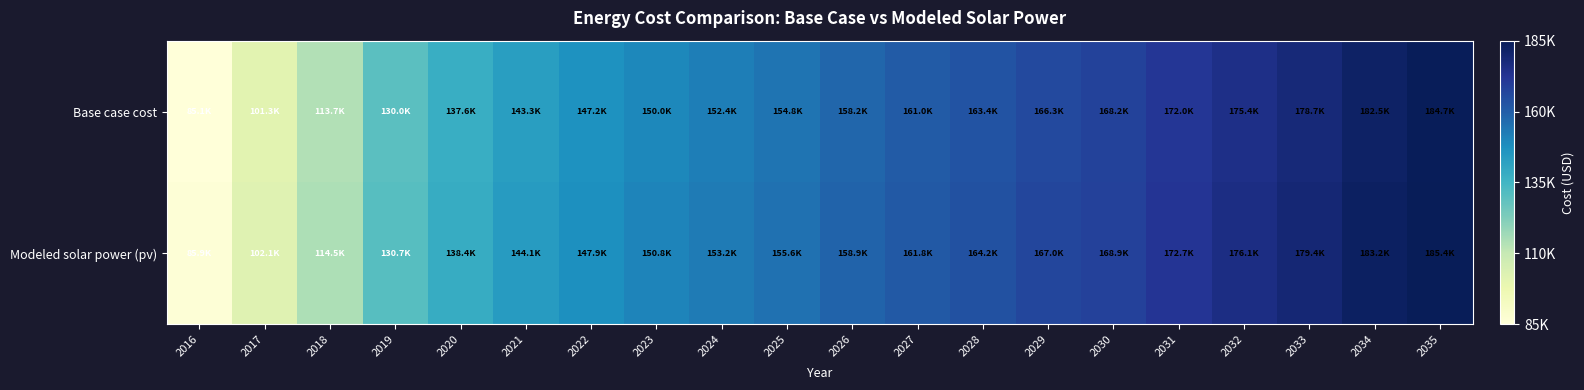

Reading right to left, extract all data points from this chart.

Base case cost: 2035=184711.8	2034=182525.6	2033=178703.1	2032=175358.3	2031=172013.6	2030=168191.1	2029=166279.8	2028=163413.0	2027=161023.9	2026=158157.0	2025=154812.3	2024=152423.2	2023=150034.1	2022=147167.2	2021=143344.7	2020=137610.9	2019=129965.9	2018=113720.1	2017=101296.9	2016=85051.2
Modeled solar power (pv): 2035=185431.9	2034=183246.3	2033=179428.0	2032=176086.7	2031=172745.4	2030=168927.4	2029=167017.1	2028=164153.0	2027=161765.8	2026=158901.9	2025=155561.1	2024=153174.1	2023=150787.2	2022=147923.5	2021=144106.2	2020=138381.6	2019=130749.9	2018=114535.6	2017=102136.4	2016=85923.1